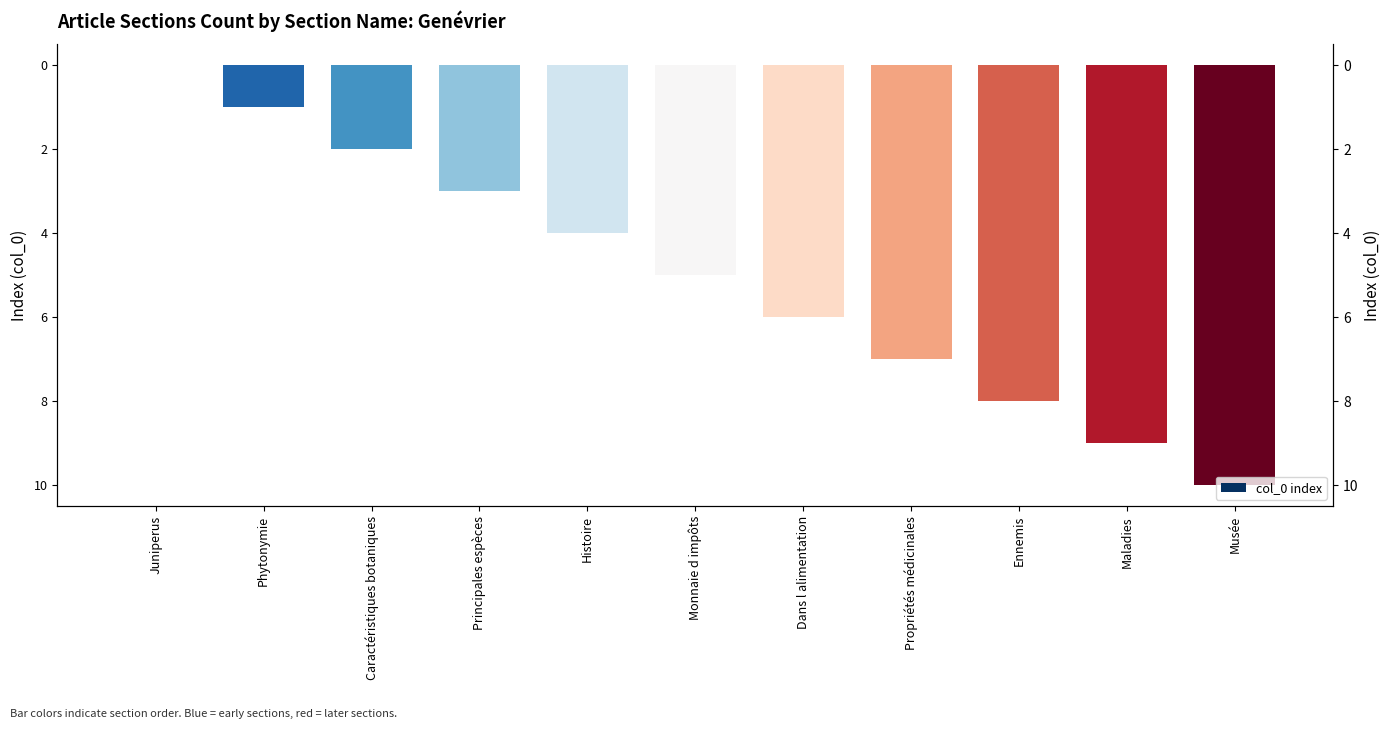

Reading right to left, list all the values displayed in this chart.

10	9	8	7	6	5	4	3	2	1	0